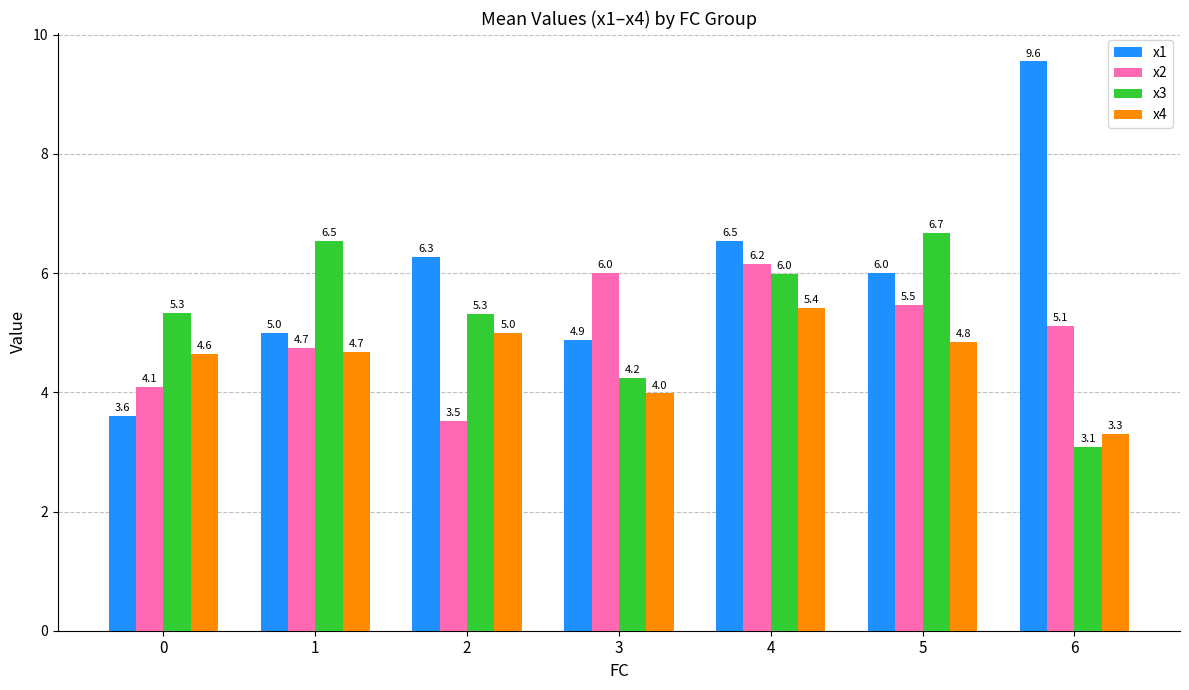

What is the value of the x2 bar at the 4th from the left?

6.0